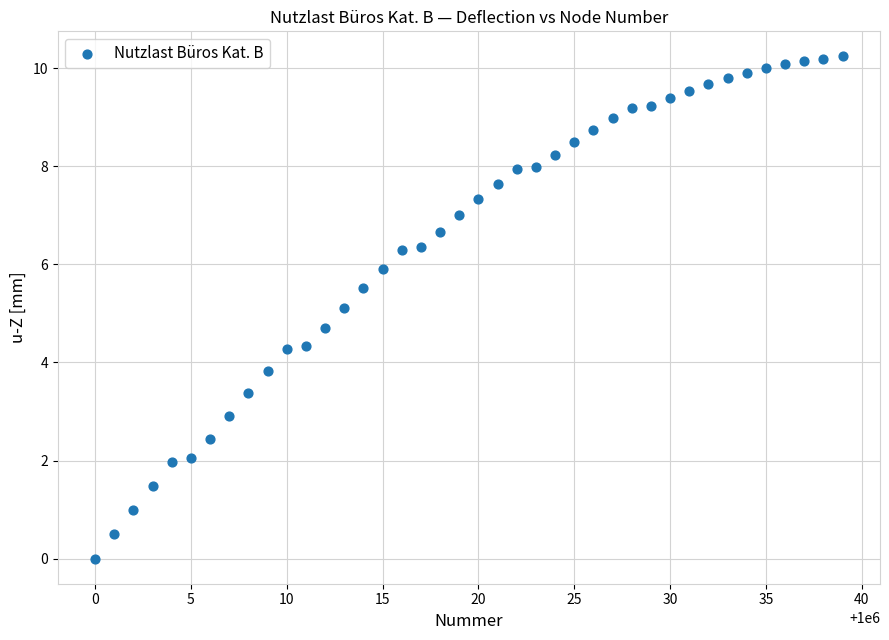

What is the range of Y values (max minus min)?

10.2